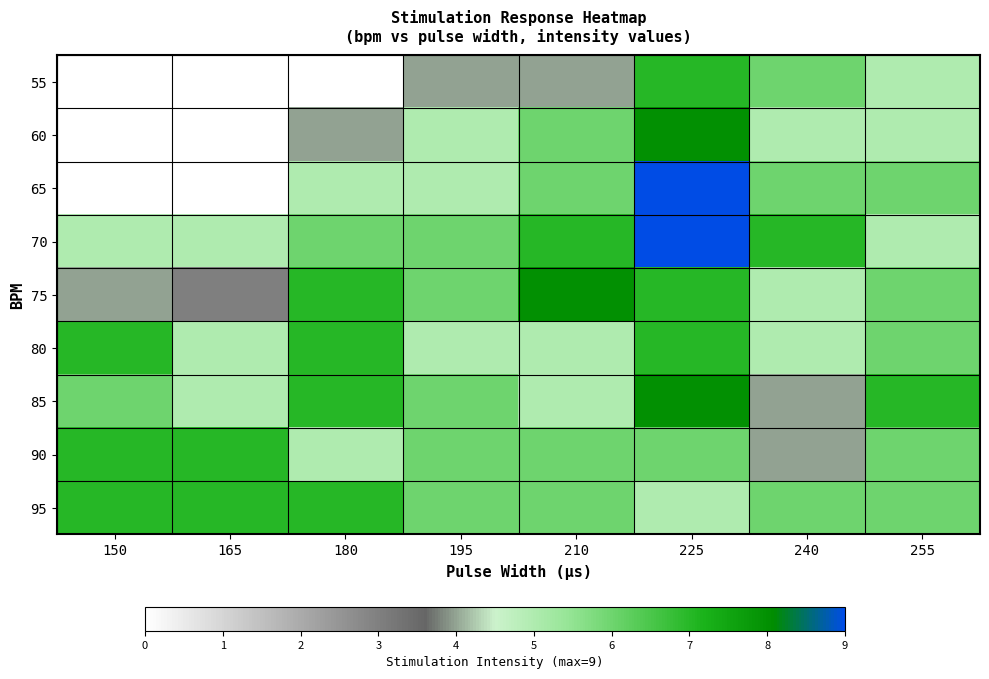

How many distinct data groups are displayed?

9